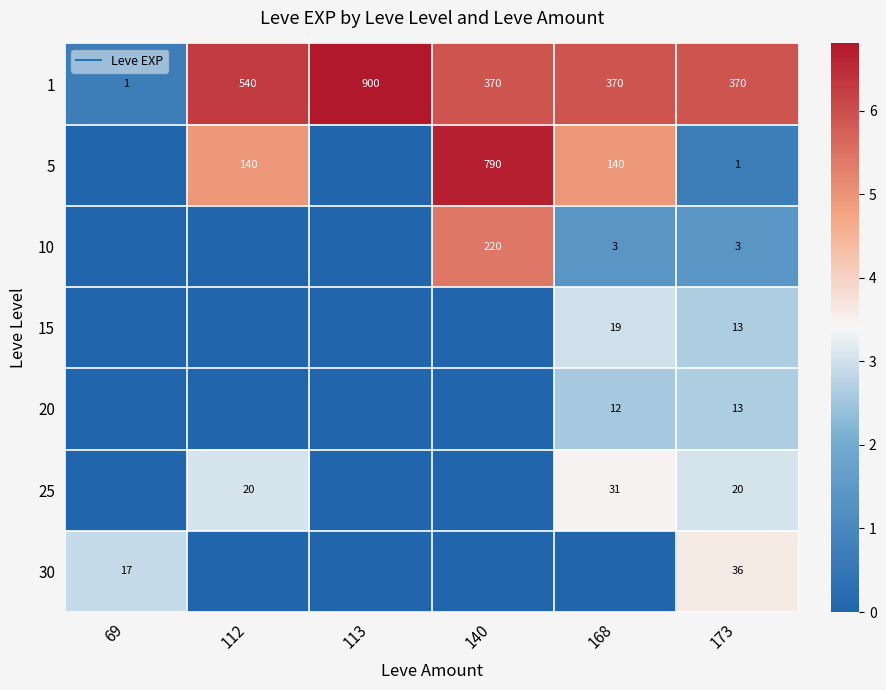

The 30 series shows -2.2 at 113. True or false?

False